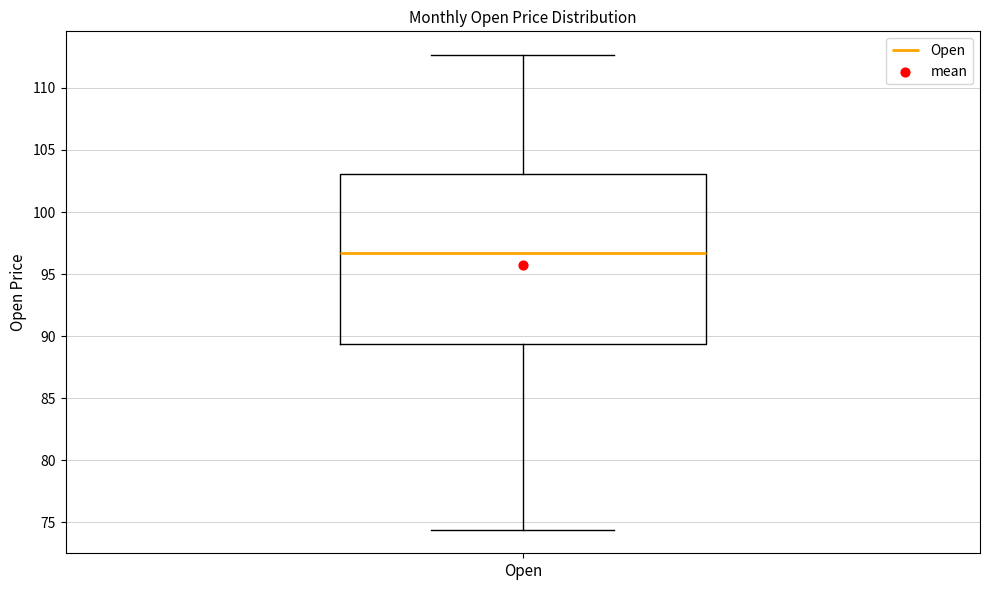

Transcribe this box plot: give where the median line is, the range the box spans, and where the two whiskers end, as read against the y-axis. The values are not printed on the chart, so give them approximately, as read against the axis.

median 96.5, box 89.5 to 103.0, whiskers 74.5 to 112.5